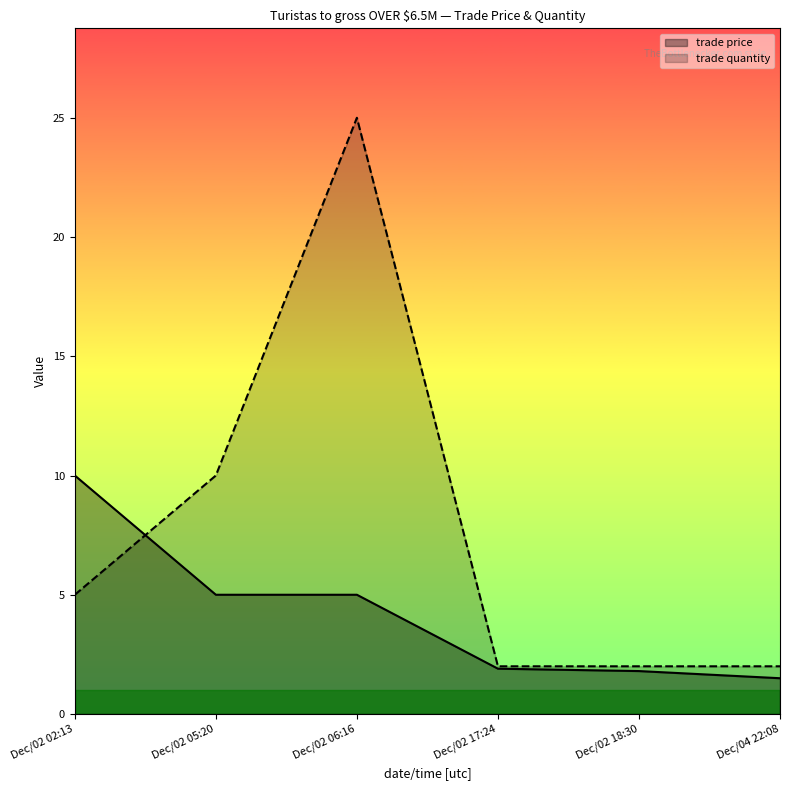

How many data points in trade quantity are above 5?

2